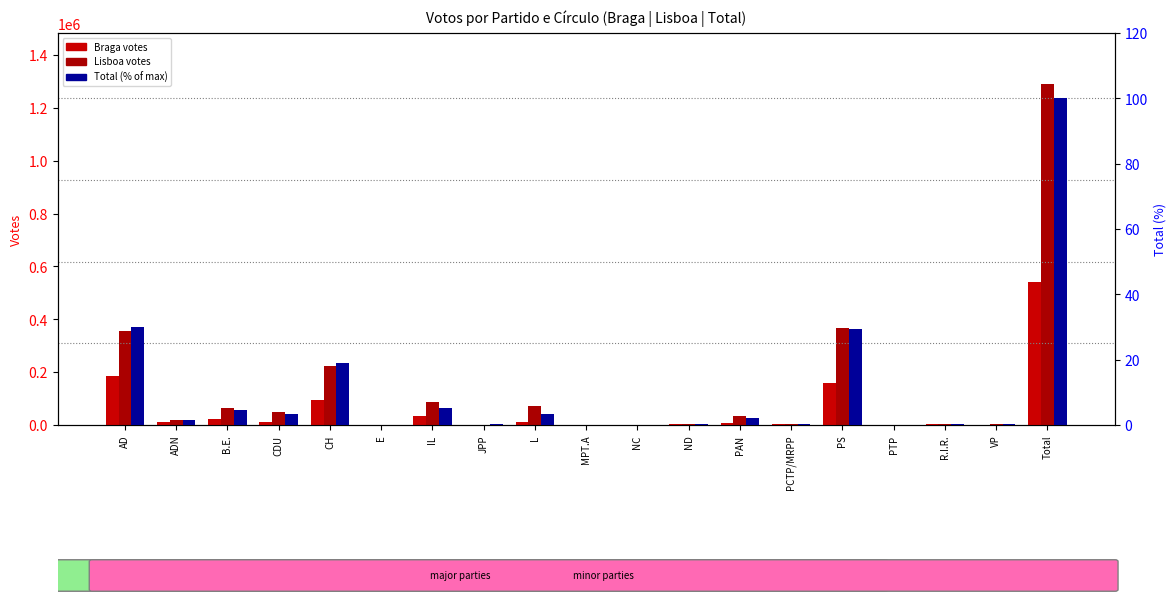

At how many categories does at least one series exceed 552268?

1